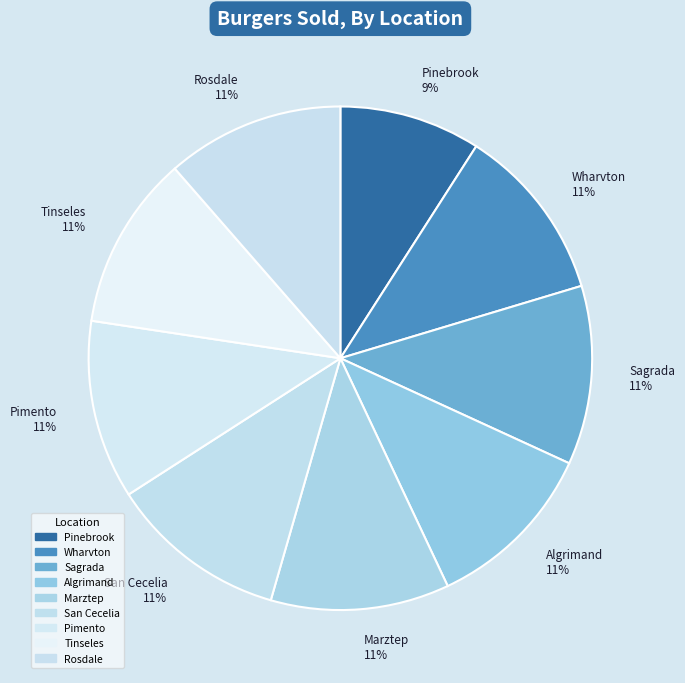

To the nearest percent, what is the difference between the largest and smallest slice percentages?

2%